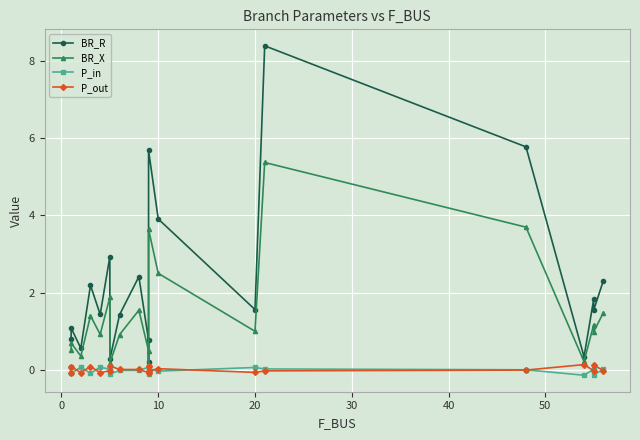

At how many categories does at least one series exceed 5?

3